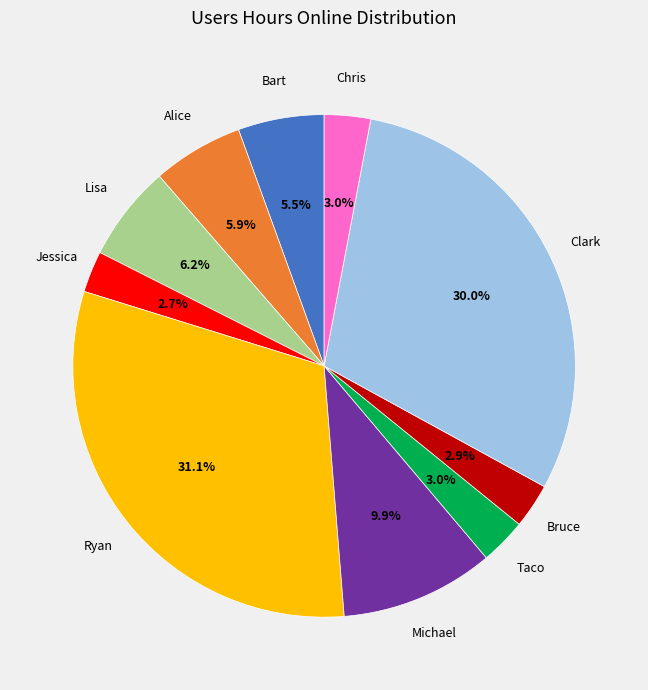

What percentage do Alice and Ryan together represent?

36.9%